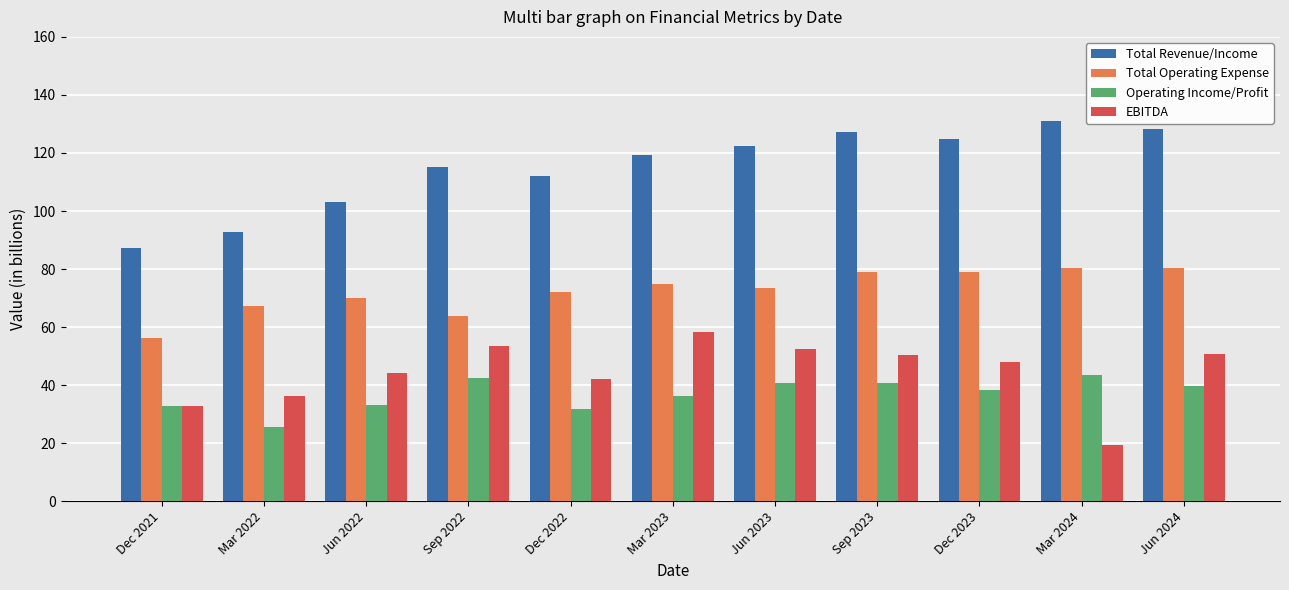

How many groups of bars are there?

11